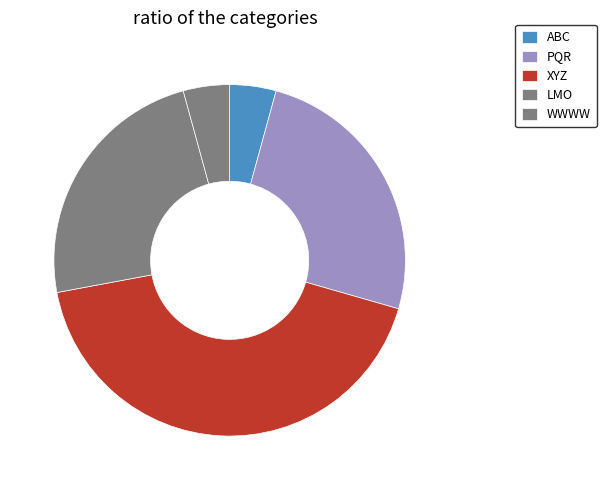

To the nearest percent, what is the combined percentage of PQR and XYZ?

68%